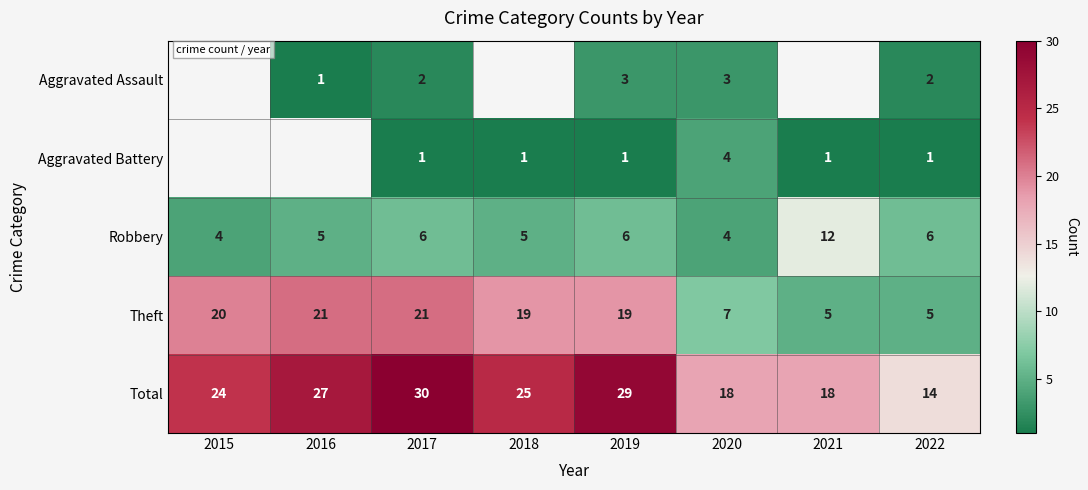

At which label does Theft first exceed 19?

2015